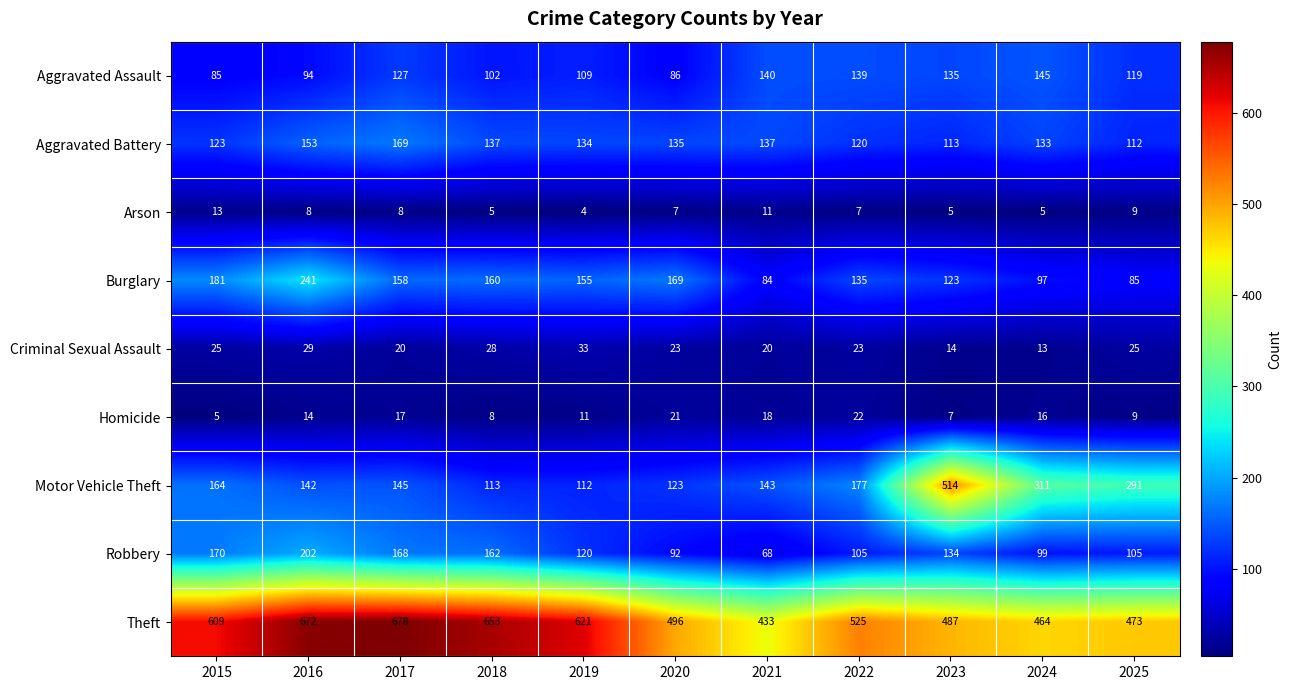

Rank the series by their maximum value, from lowest to highest.

Arson, Homicide, Criminal Sexual Assault, Aggravated Assault, Aggravated Battery, Robbery, Burglary, Motor Vehicle Theft, Theft